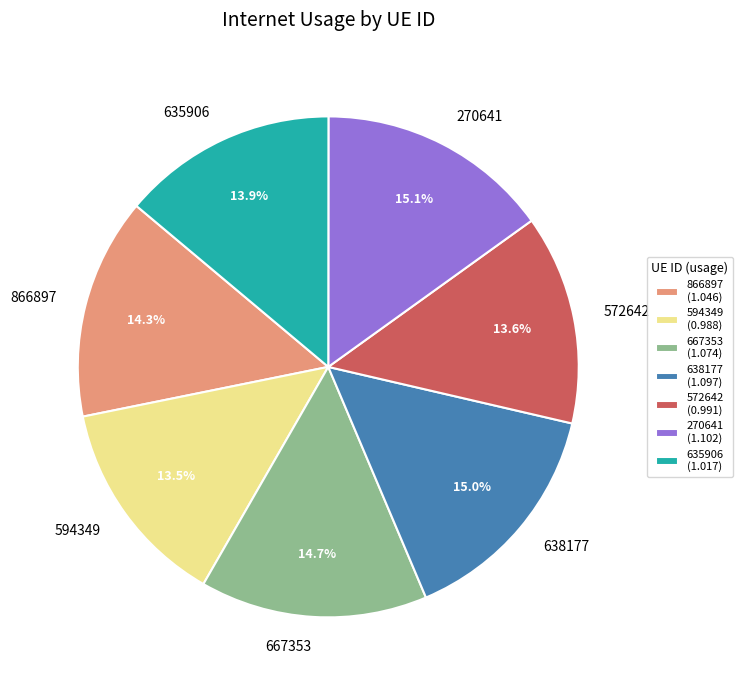

Is it true that 635906 is 14% of the pie?

True